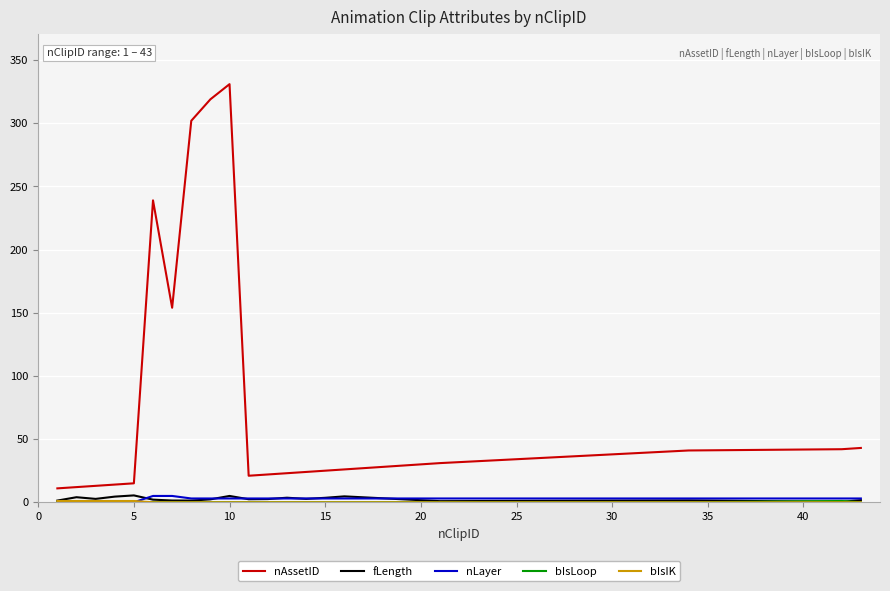

True or false: nAssetID and nLayer cross at least once.

False